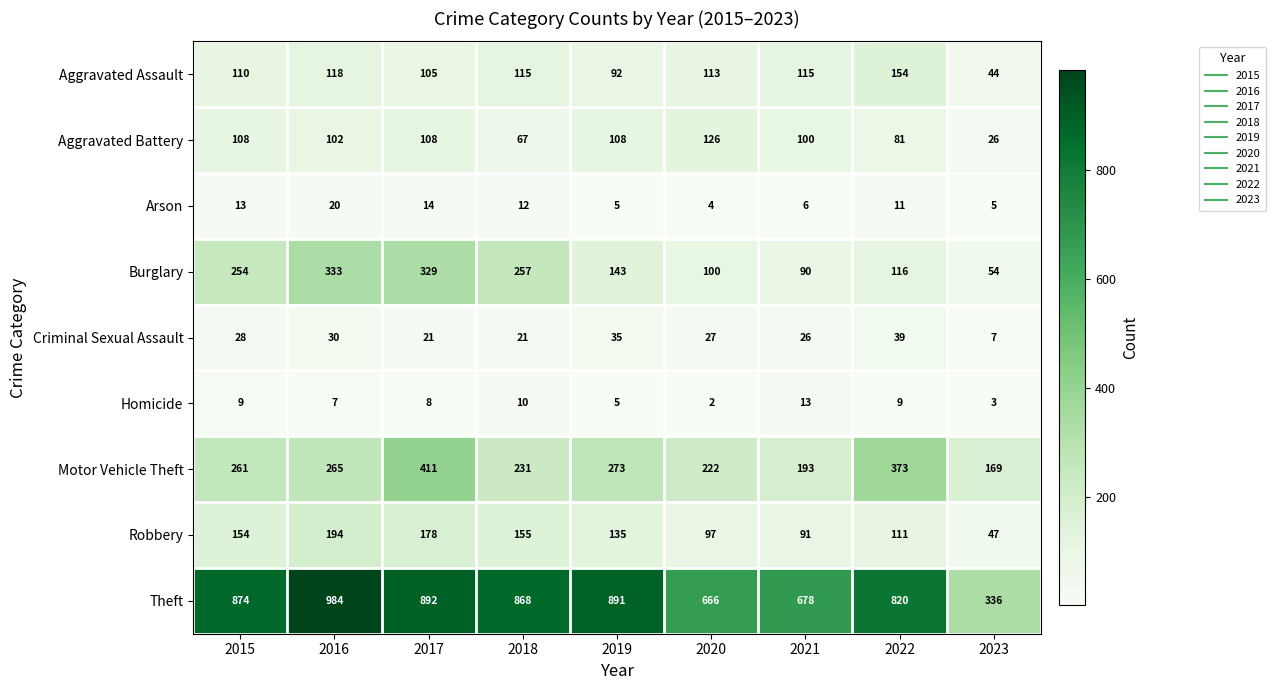

Which category has the highest value in the Homicide series?

2021